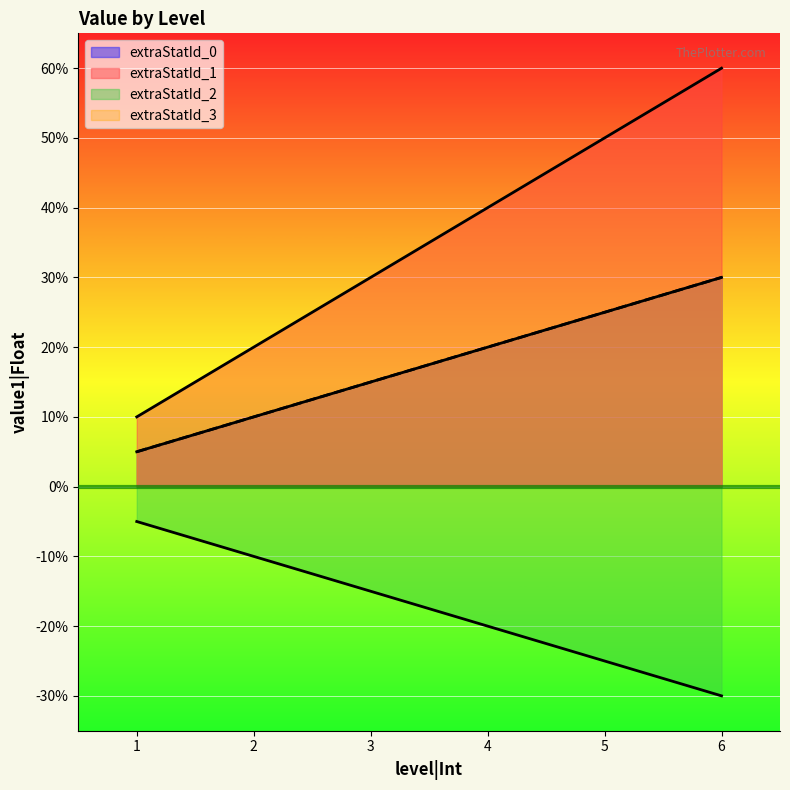

Between 2 and 5, which series saw the biggest shift?

extraStatId_1